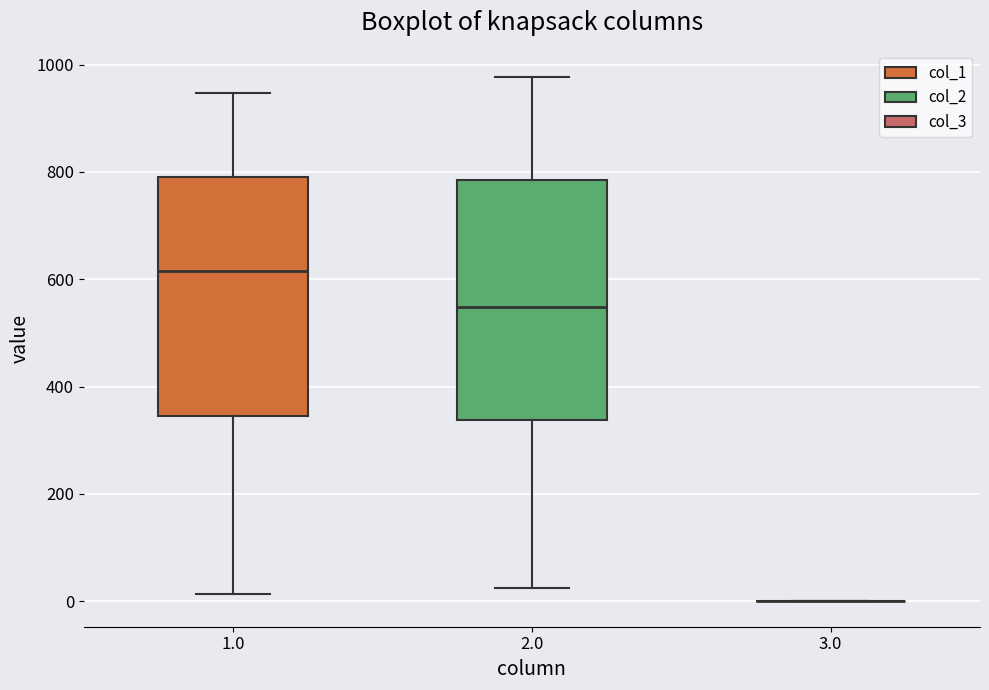

Where is the lower edge of the box at x = 1.0 on the y-axis? The values are not printed on the chart, so give them approximately, as read against the axis.

340